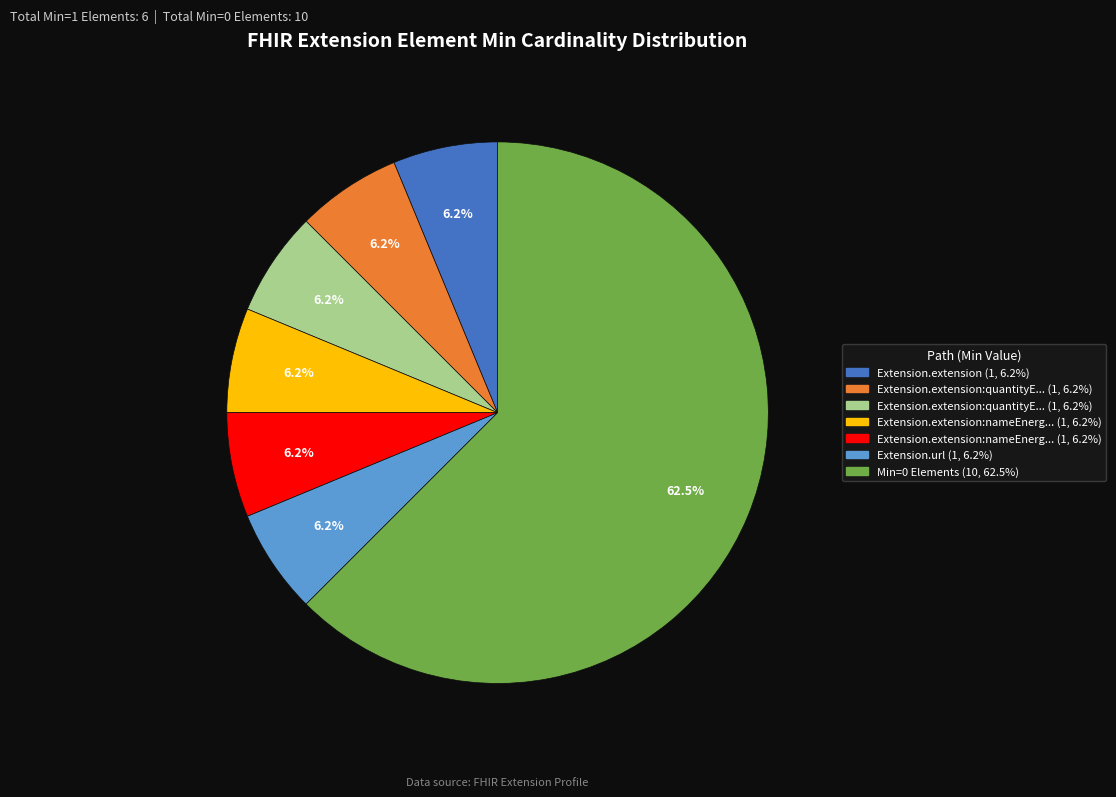

Is there any slice that represents more than half of the pie?

Yes